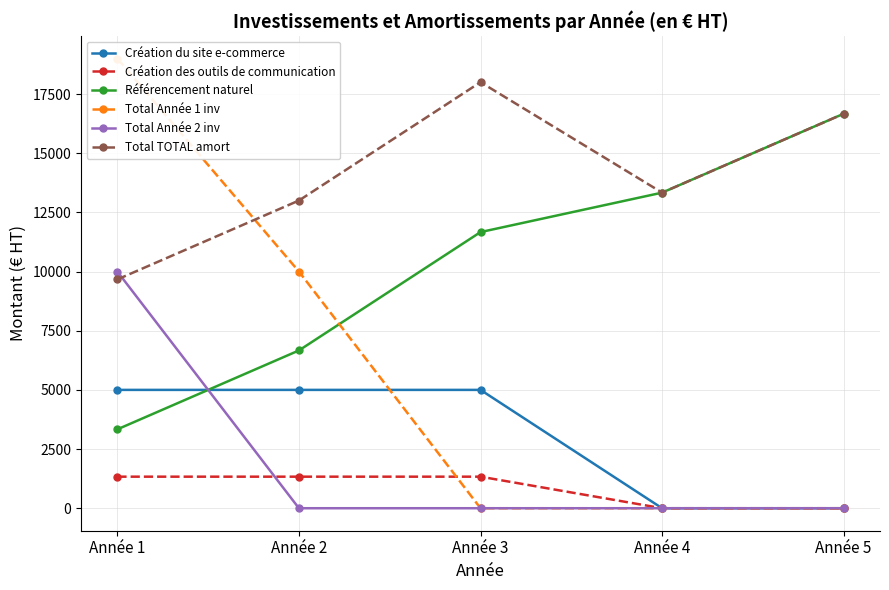

What is the difference between the highest and lowest values at Année 5?

16666.7